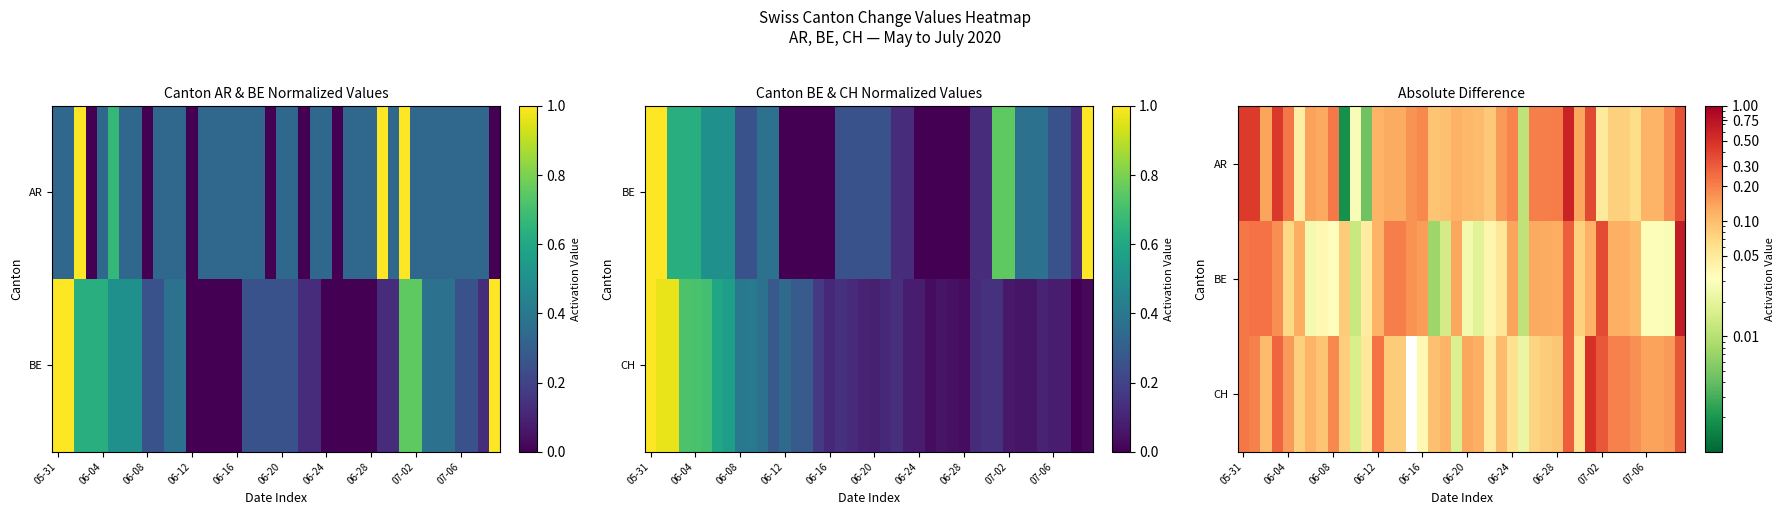

How many values in the CH series exceed 0?

39